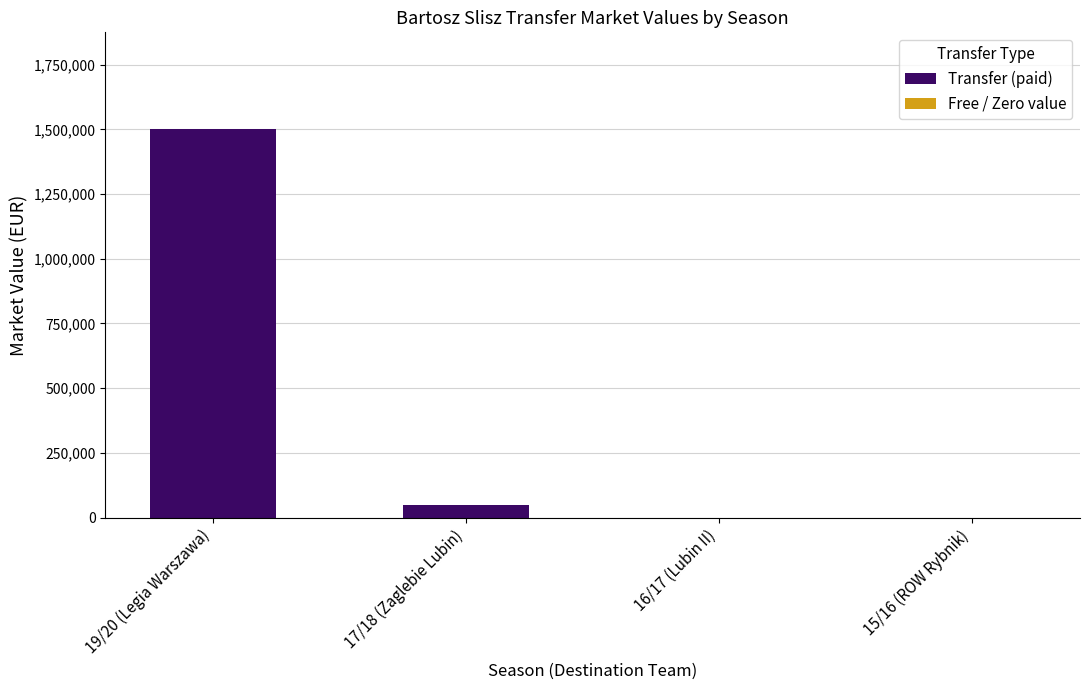

How many data points does each series have?

4